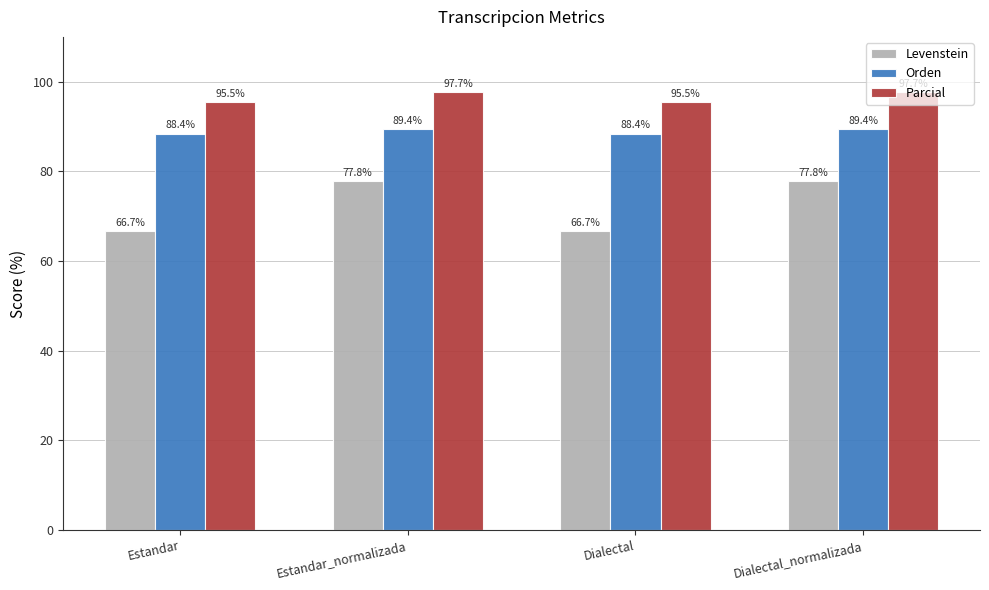

Count the Orden values in the range 88 to 89.

2